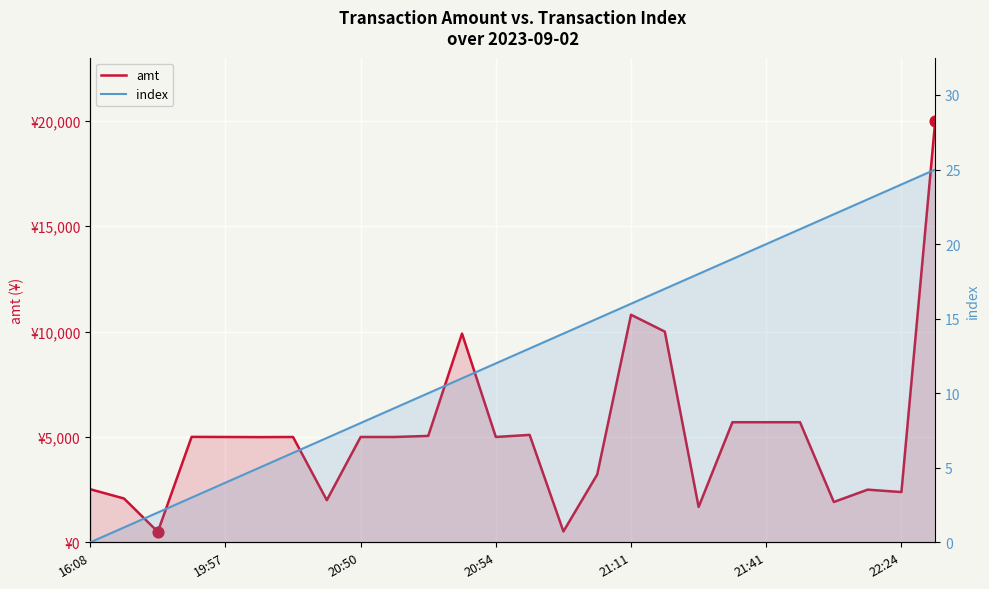

Which series contains the highest Y value?

amt